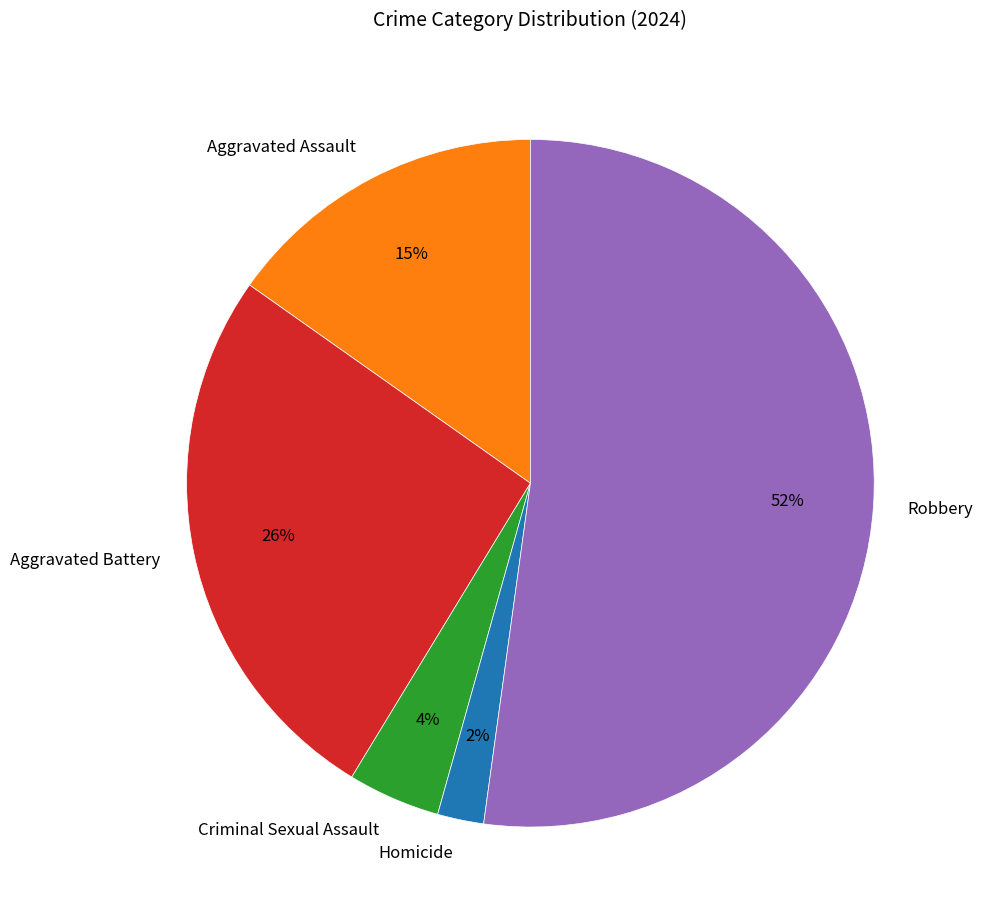

What percentage is the Aggravated Battery slice, to the nearest percent?

26%